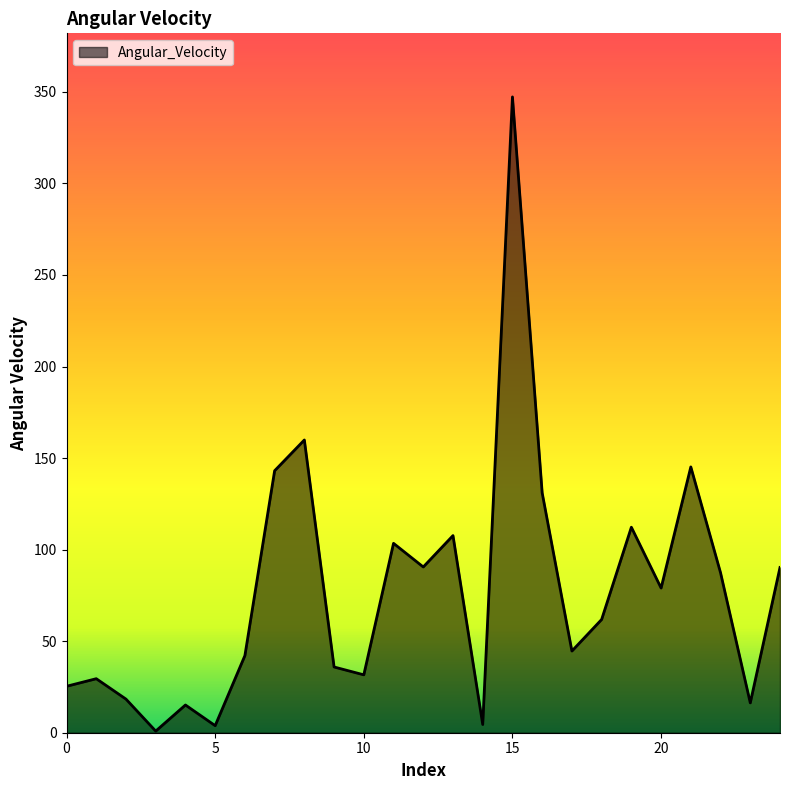

How many values are below 61?

12